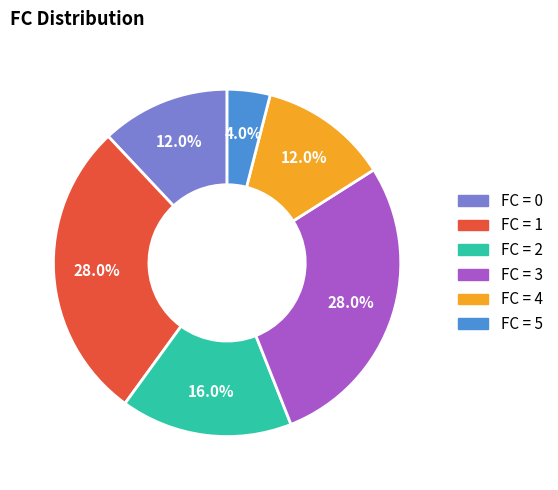

Does FC = 1 account for over 50% of the chart?

No